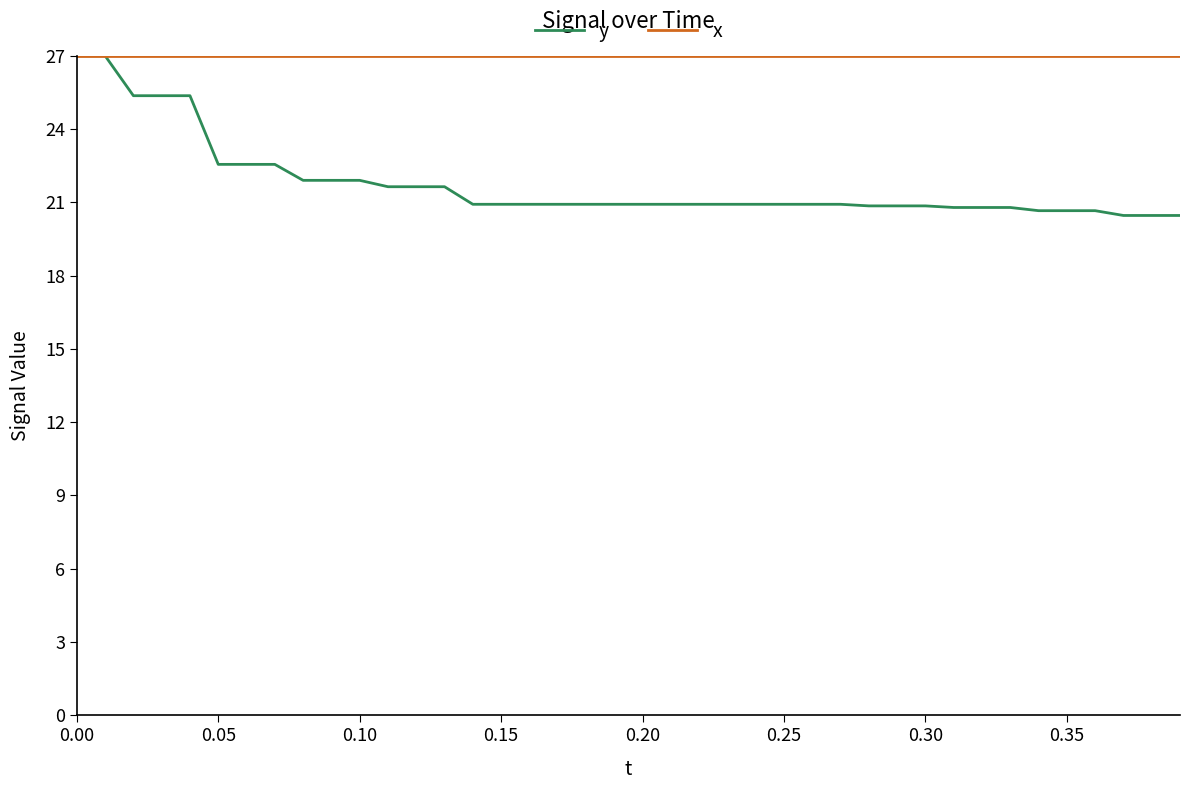

Does the chart have visible grid lines?

No